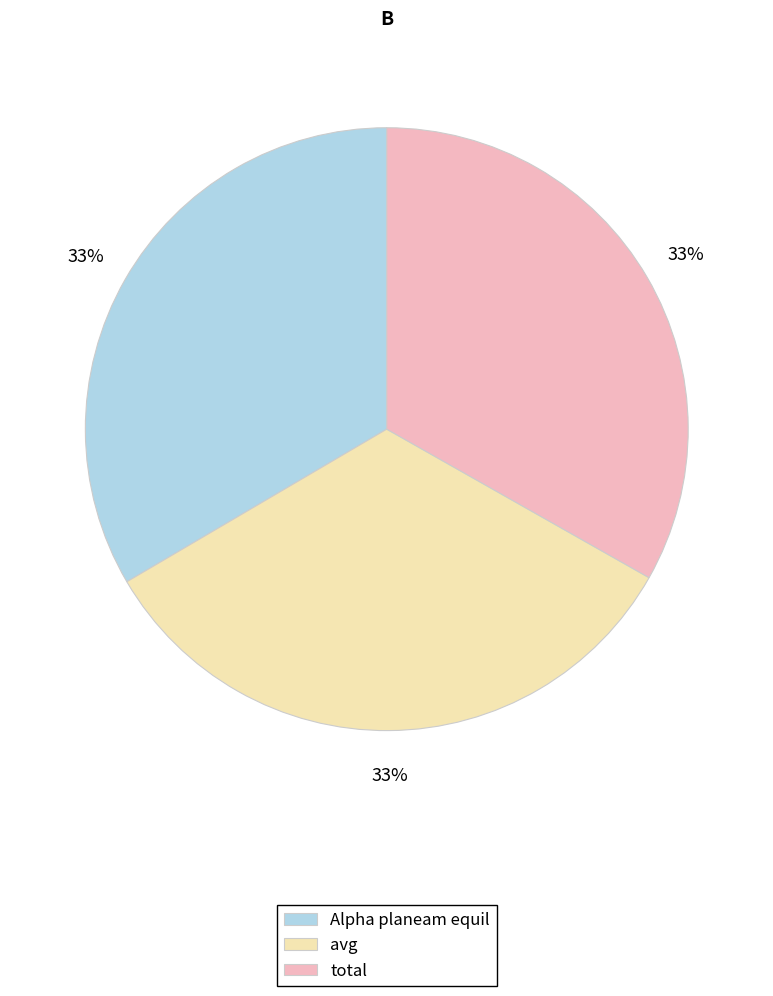

The avg slice represents 33% of the pie. True or false?

True